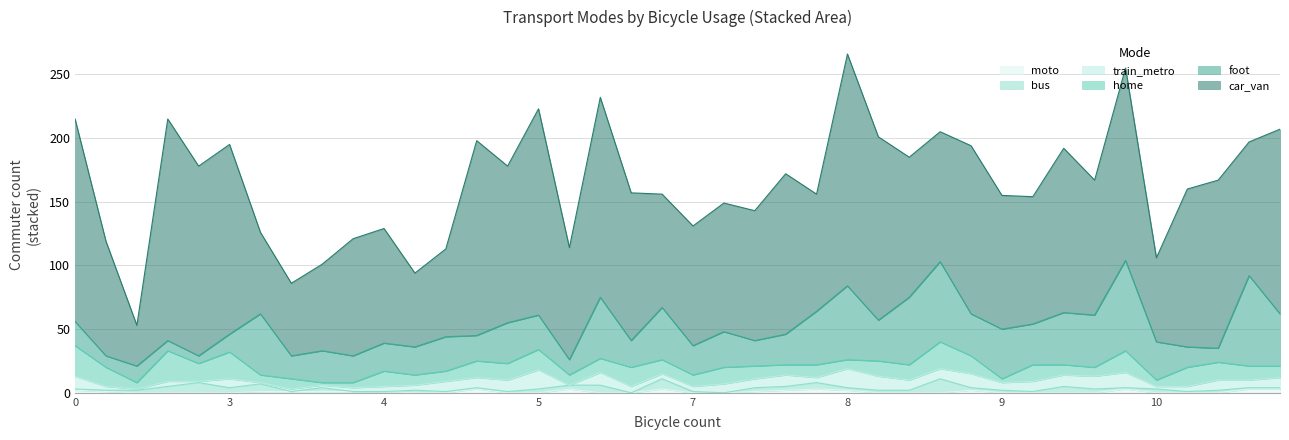

The value of car_van at 5 is 153. True or false?

True